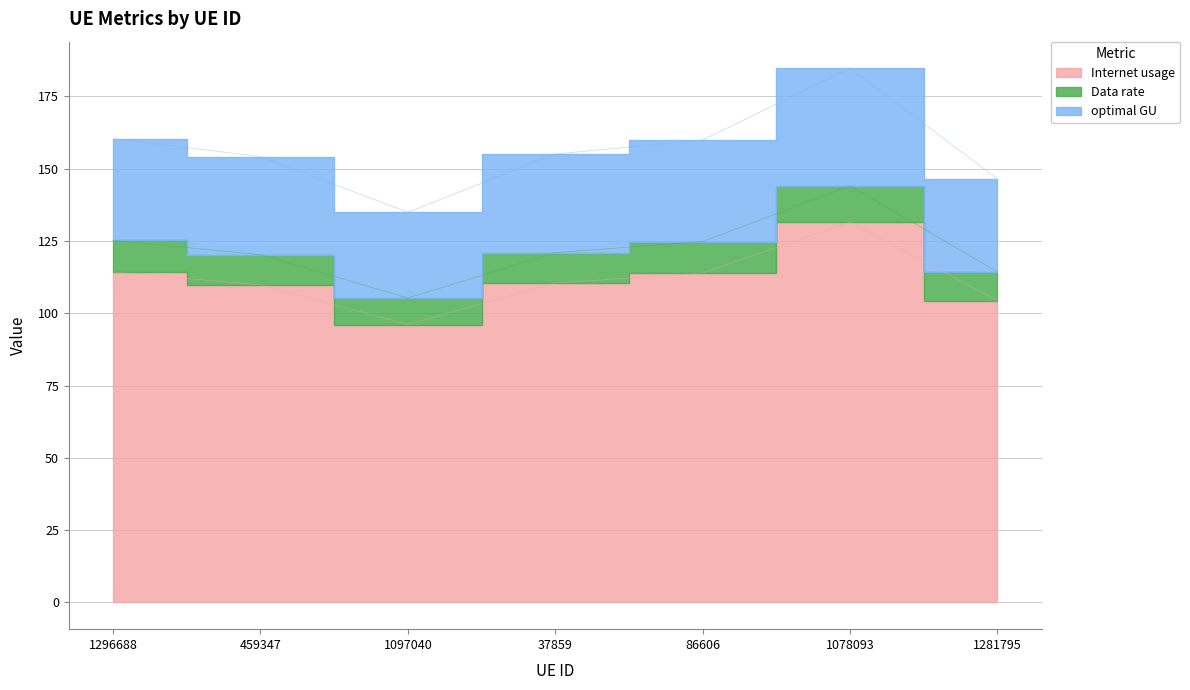

At 37859, list the series in order from smallest to largest.

Data rate, optimal GU, Internet usage